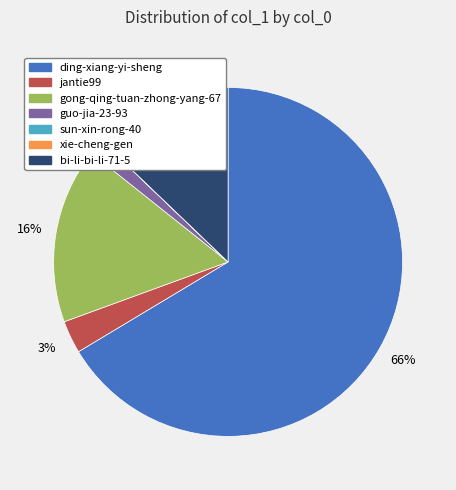

Which category has the biggest portion of the pie?

ding-xiang-yi-sheng